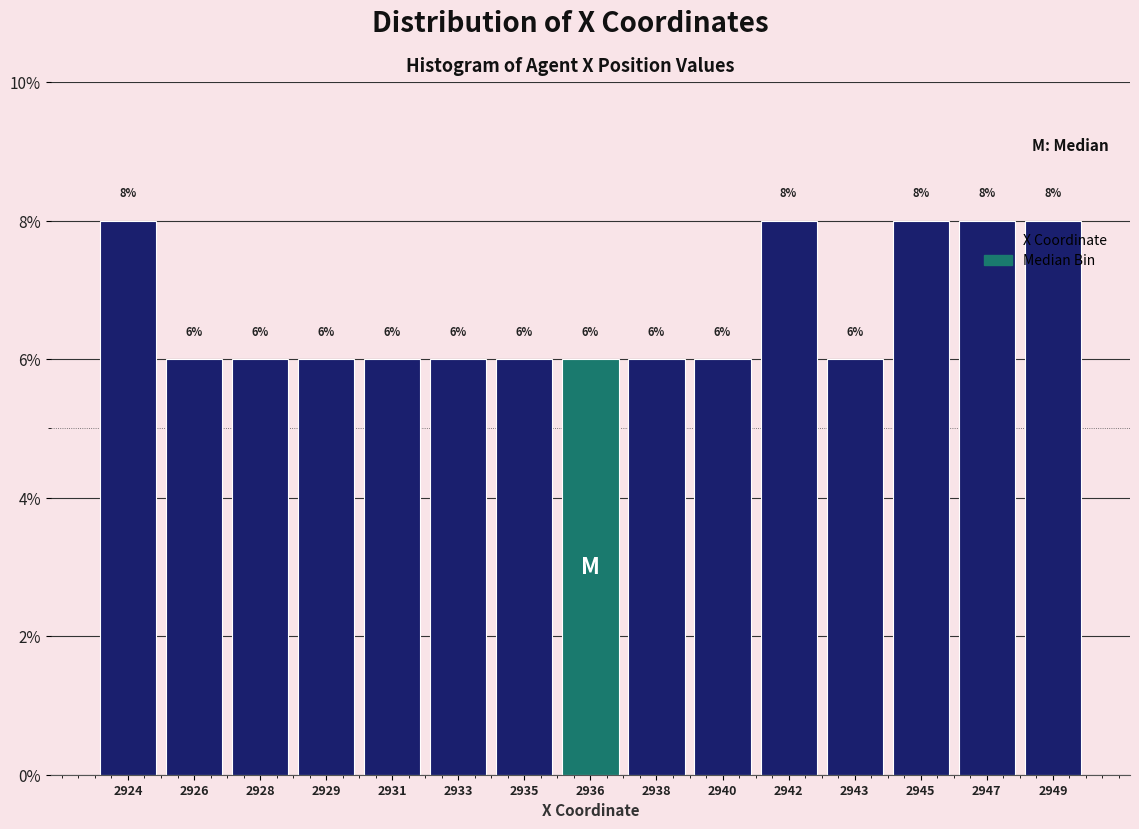

Reading left to right, transcribe all the data shown in this chart.

2924=8	2926=6	2928=6	2929=6	2931=6	2933=6	2935=6	2936=6	2938=6	2940=6	2942=8	2943=6	2945=8	2947=8	2949=8